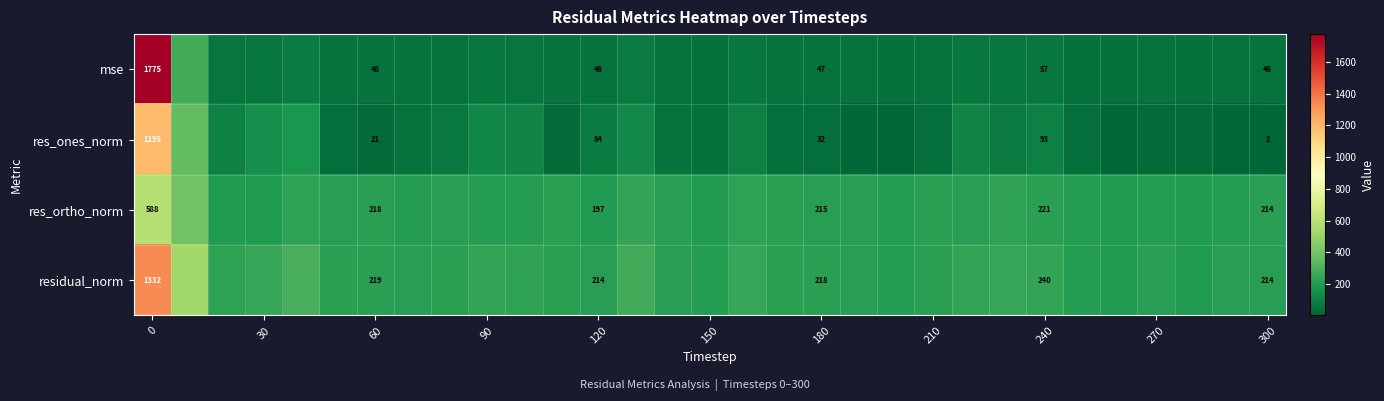

True or false: mse has a value of 47.4 at 180.

True